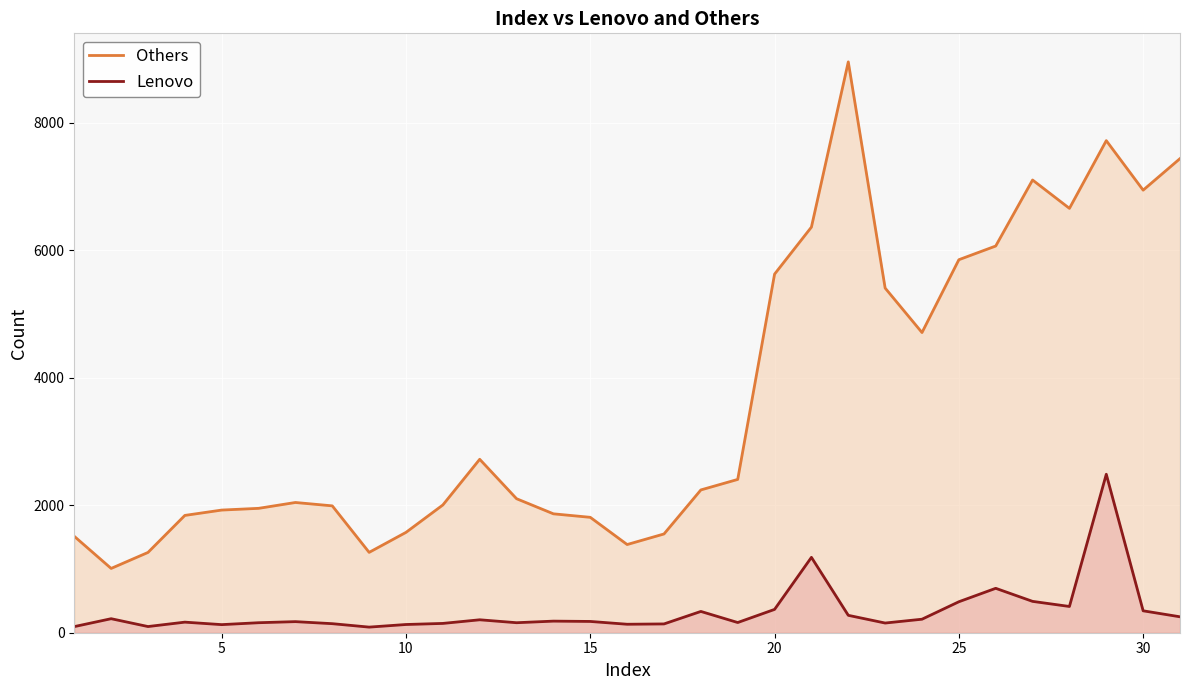

What is the difference between the maximum and minimum values in the Others series?

7950